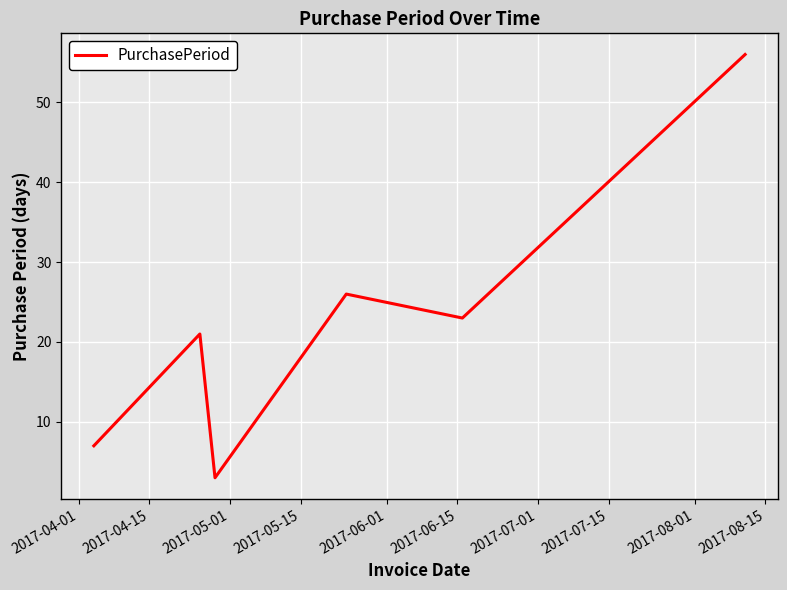

True or false: there are more than 1 points higher than both neighbors.

True